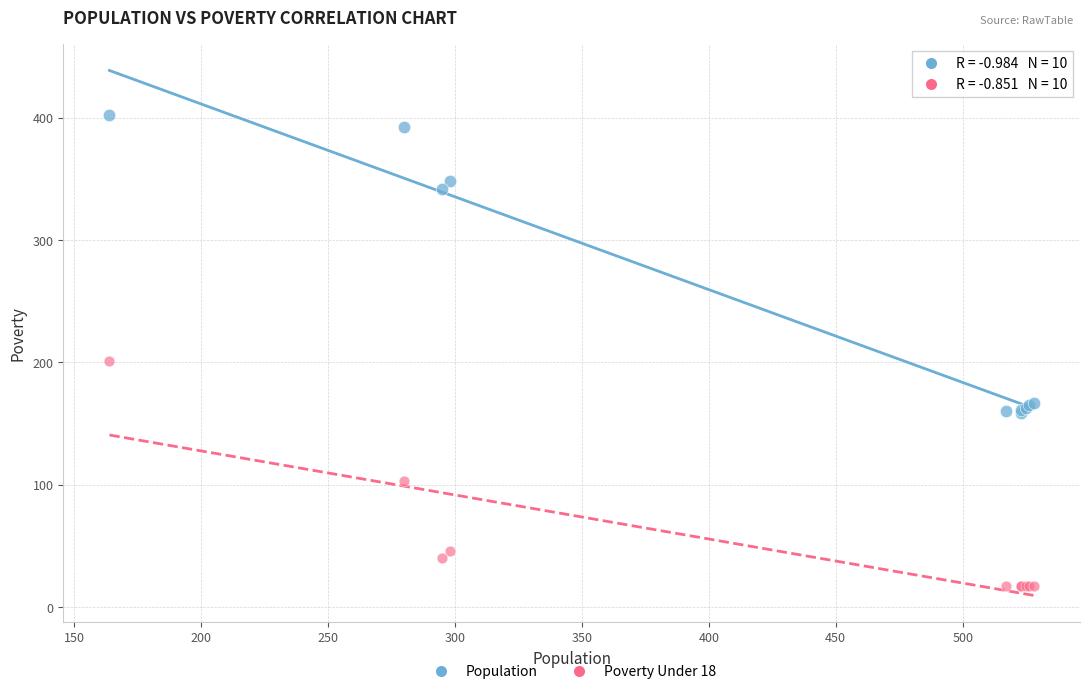

Across all series, what Y value is closest to 209?

201